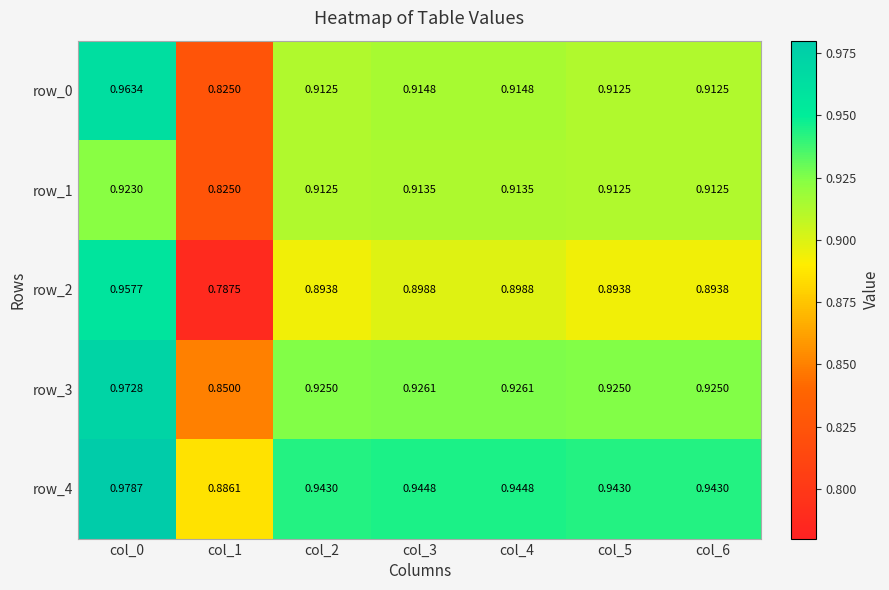

How many categories are shown in the chart?

7